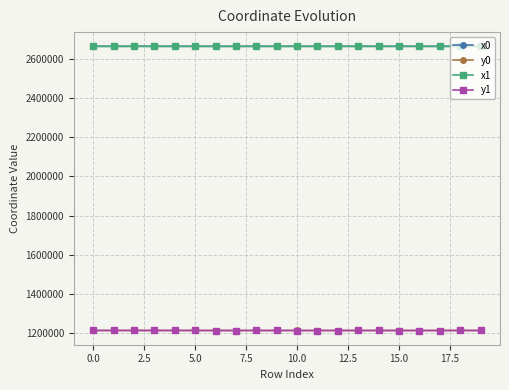

True or false: x1 has more than 2 interior local peaks.

True